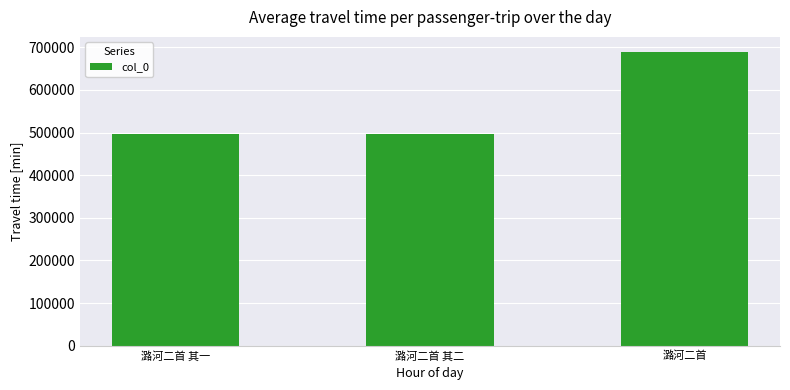

The value at 潞河二首 其二 is 497202. True or false?

True